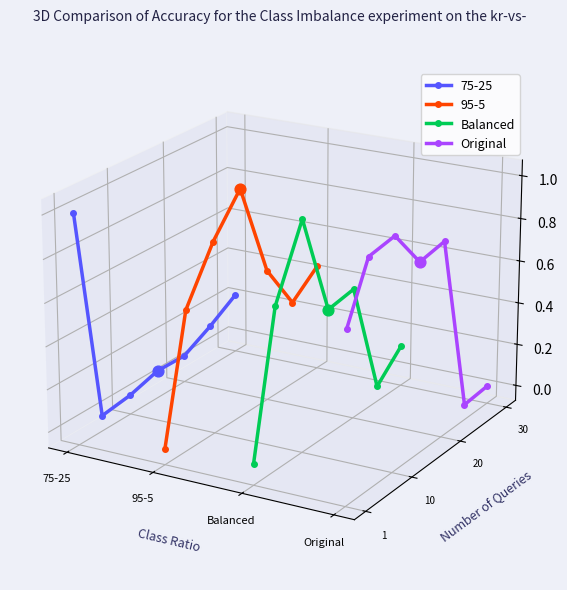

Is the value of Original at 75-25 greater than the value of Balanced at 5?

Yes